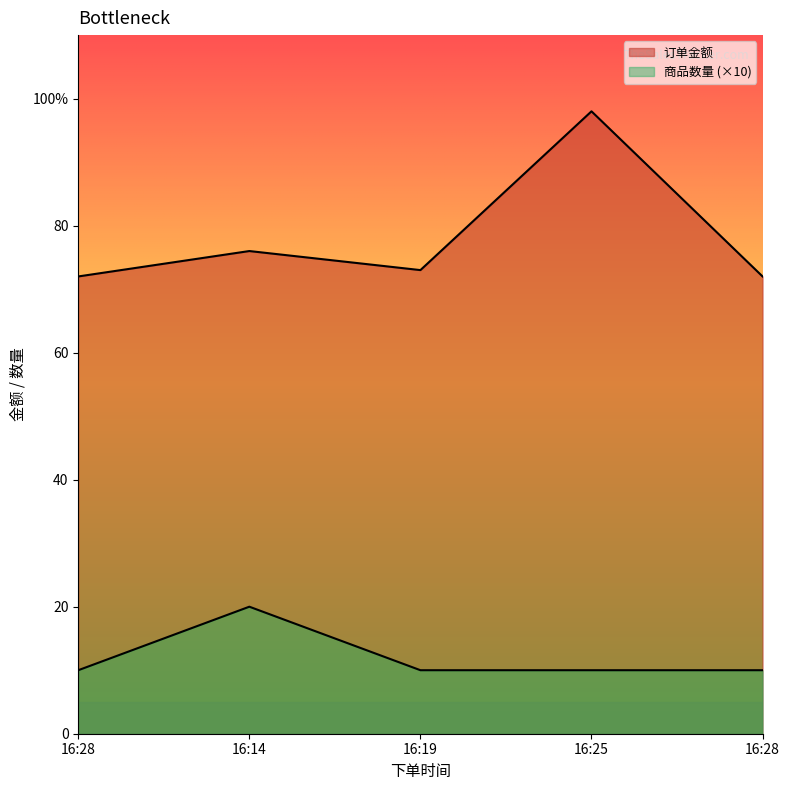

True or false: 订单金额 and 商品数量 intersect in this chart.

False